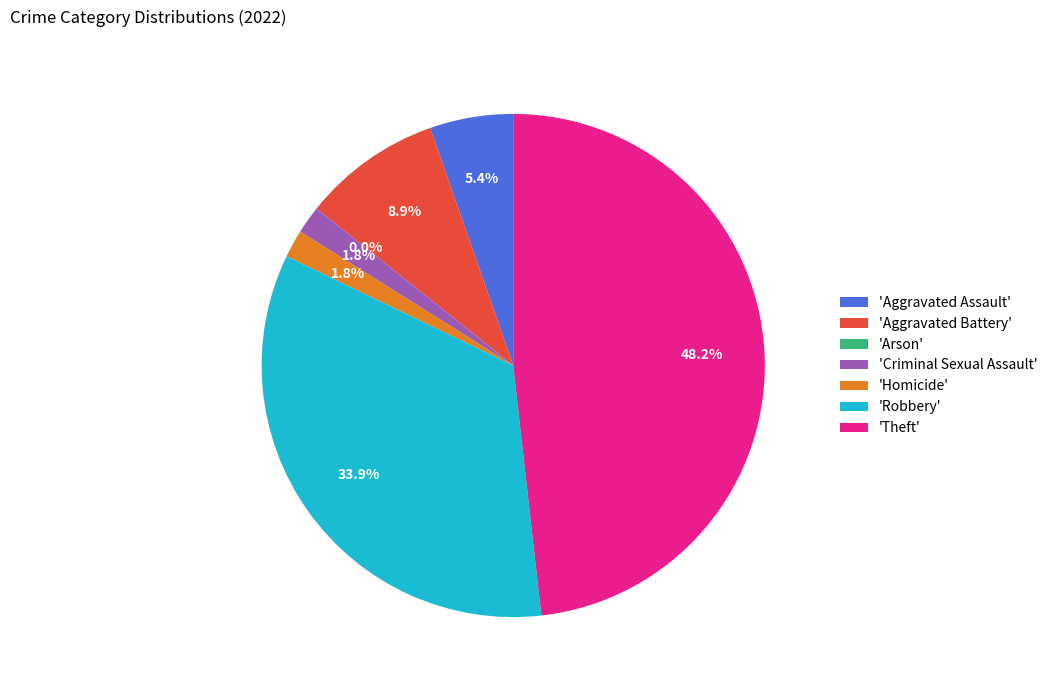

Which slice is the smallest?

Arson